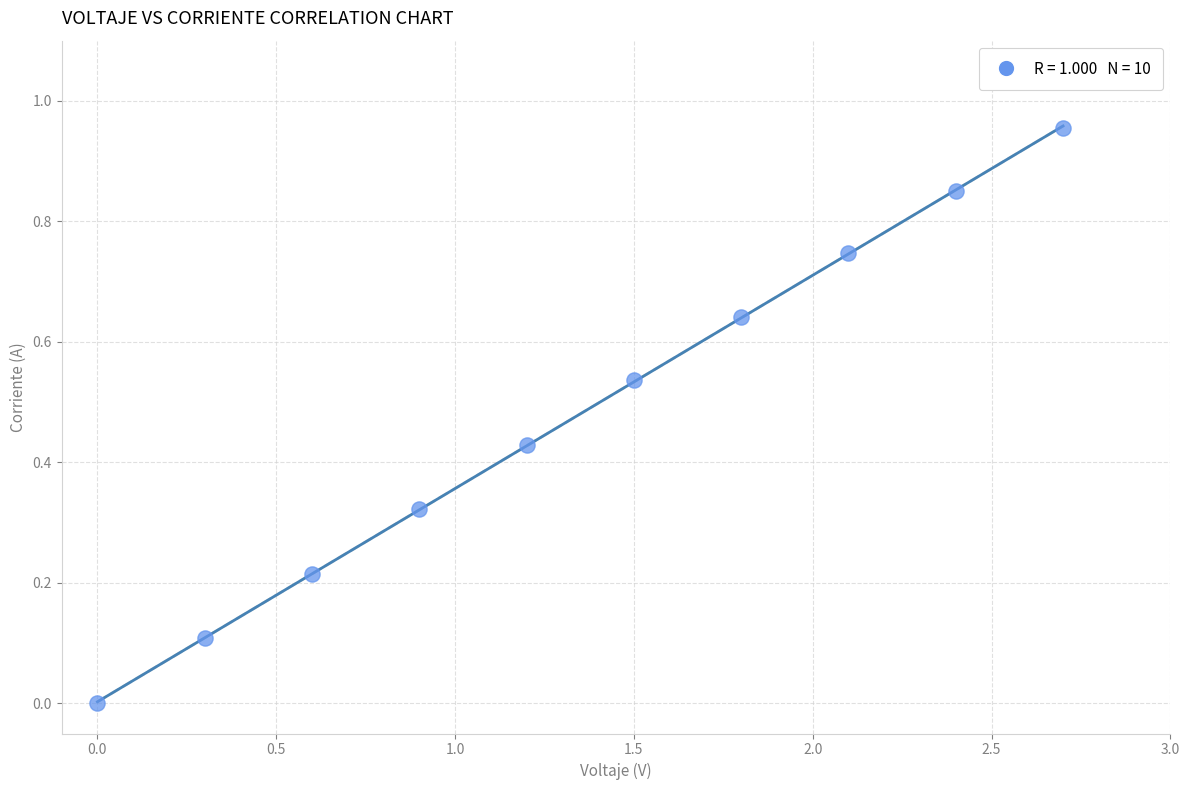

What is the average X value?

1.4